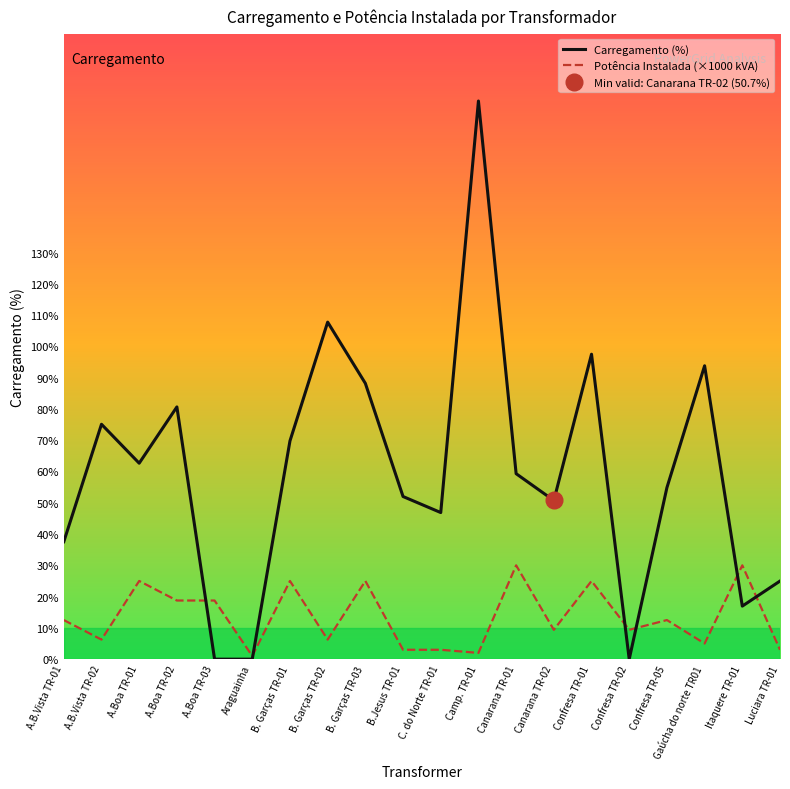

Reading left to right, extract all data points from this chart.

Carregamento (%): 37.5	75.1	62.6	80.6	0.0	0.0	69.8	107.8	88.2	52.0	46.9	178.4	59.3	50.7	97.5	0.0	54.8	93.8	17.0	25.0
Potência Instalada (×1000 kVA): 12.5	6.2	25.0	18.8	18.8	1.0	25.0	6.2	25.0	3.0	3.0	2.0	30.0	9.4	25.0	9.4	12.5	5.0	30.0	3.0